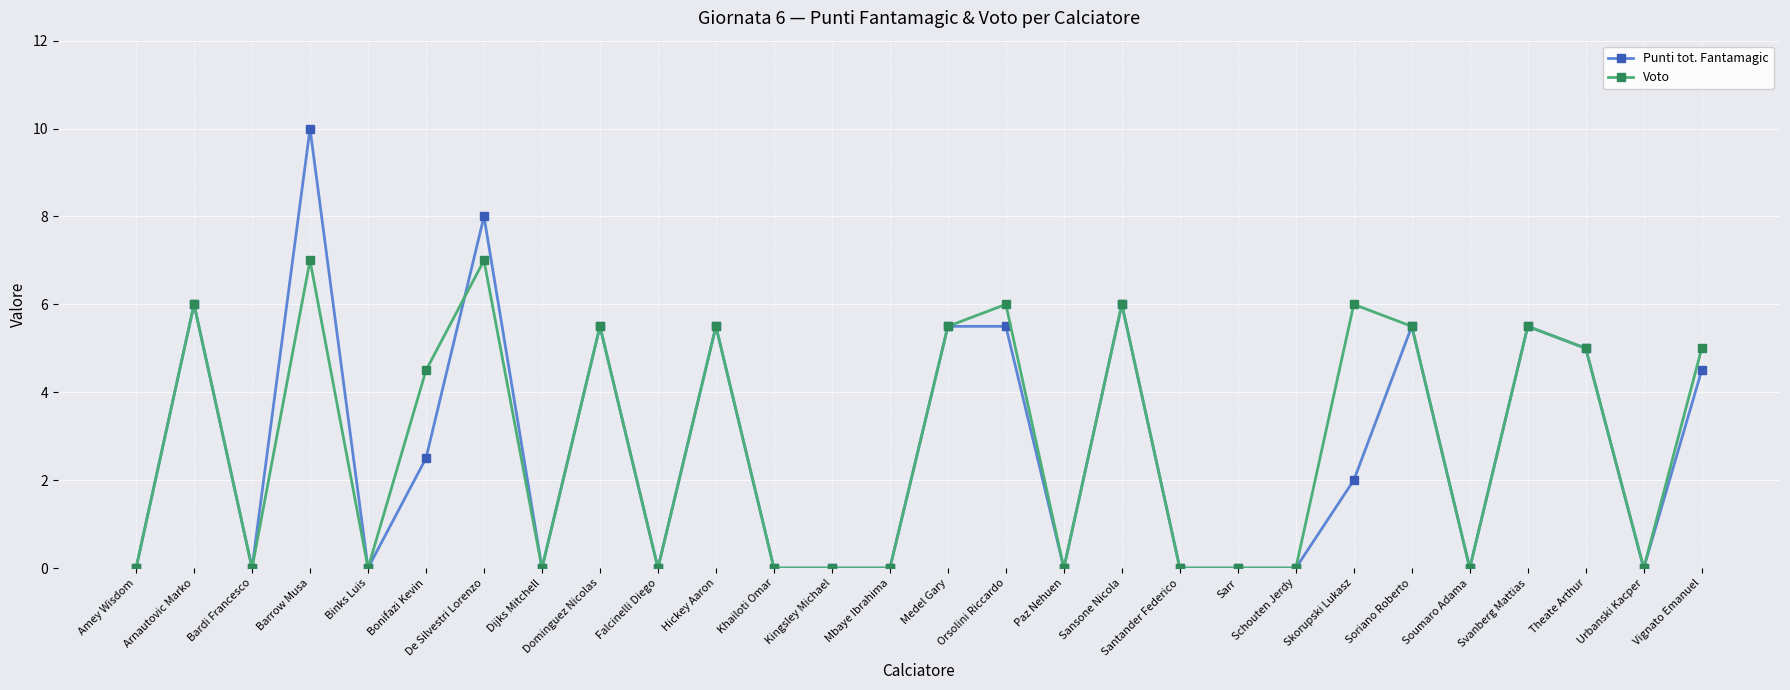

Rank the series by their maximum value, from highest to lowest.

Punti tot. Fantamagic, Voto